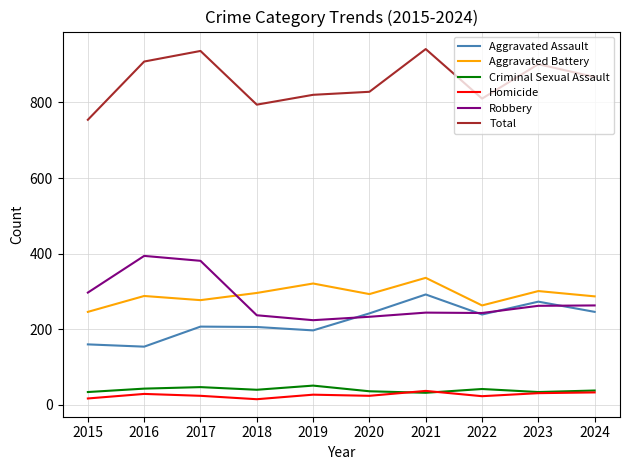

What is the maximum value for Robbery?

394